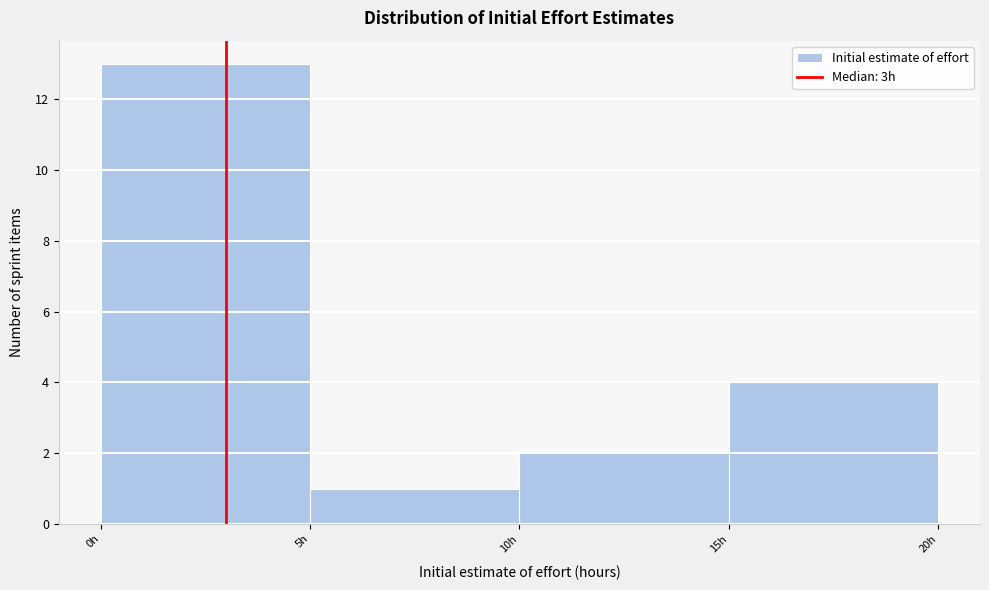

What is the height of the bar covering 5 to 10 on the x-axis? The values are not printed on the chart, so give them approximately, as read against the axis.

1